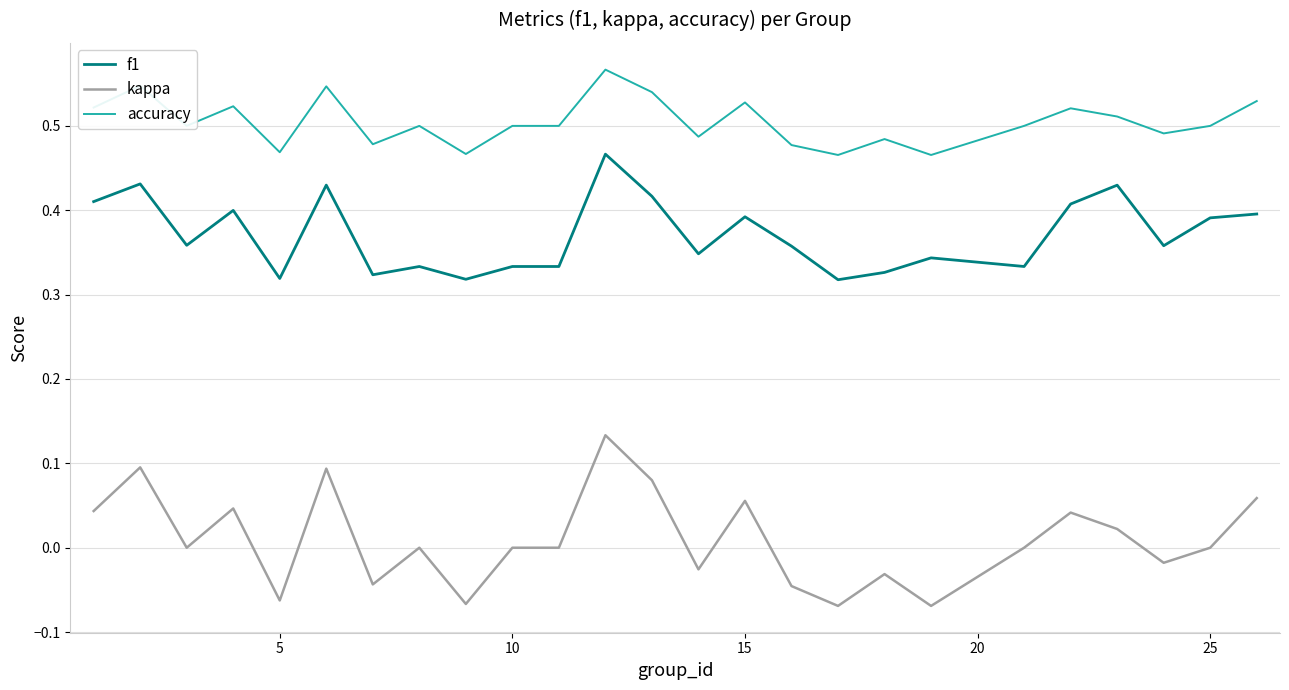

True or false: kappa and f1 cross at least once.

False